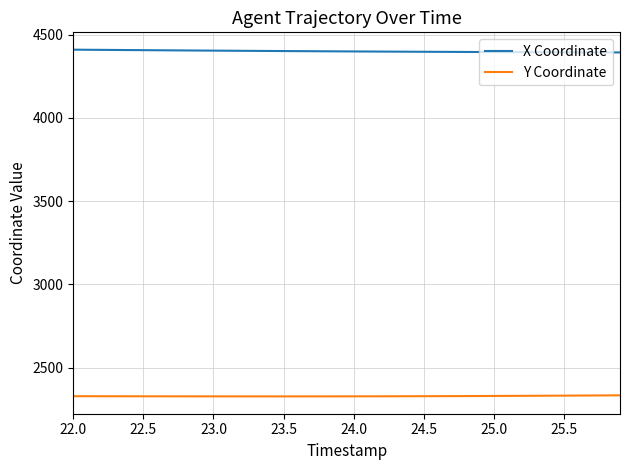

Which series has the largest total across all categories?

X Coordinate